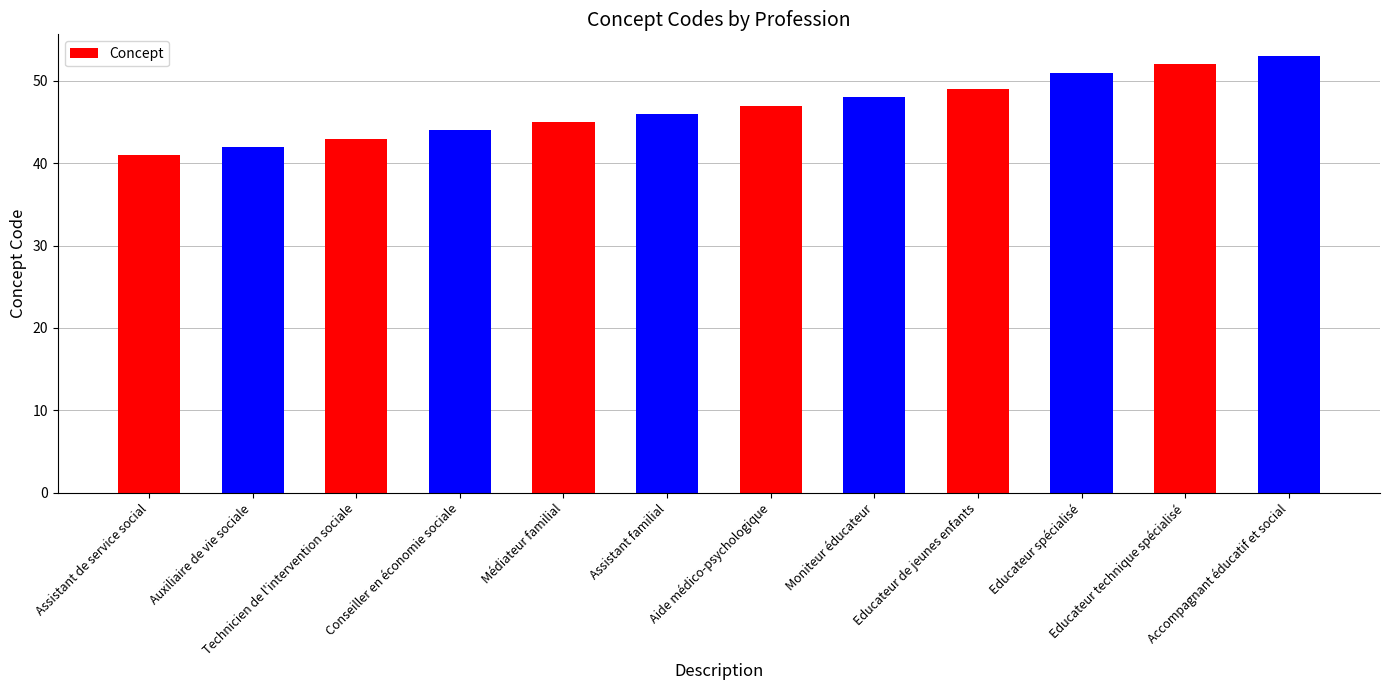

At which category does the chart reach its peak across all series?

Accompagnant éducatif et social